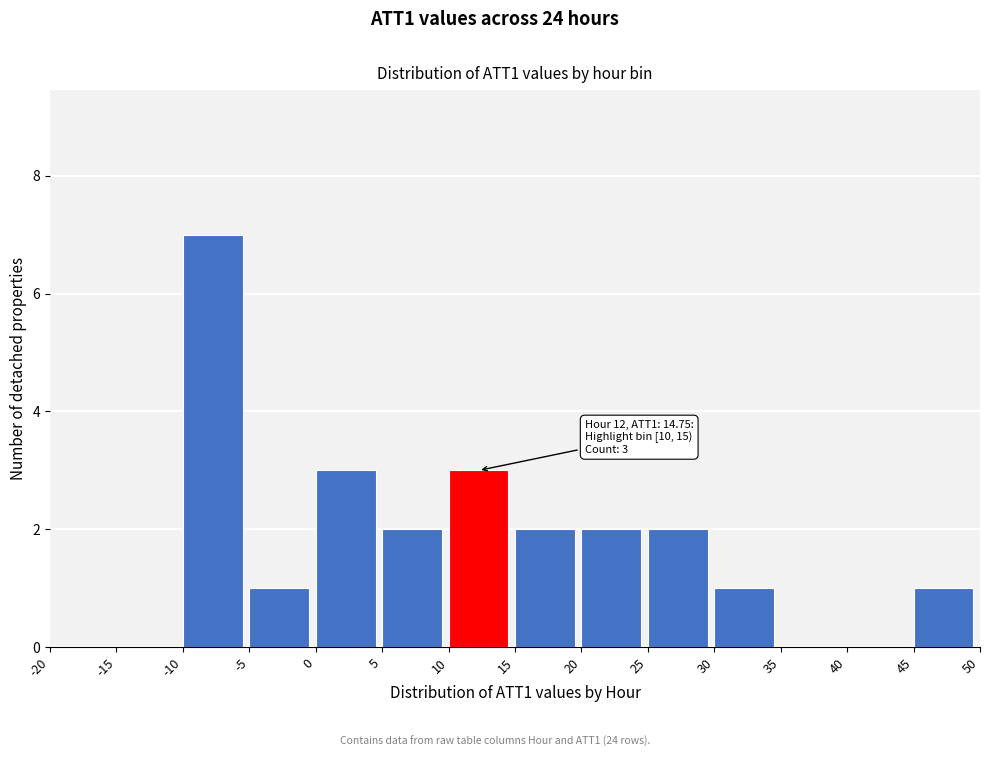

Which range on the x-axis has the tallest bar?

-10 to -5